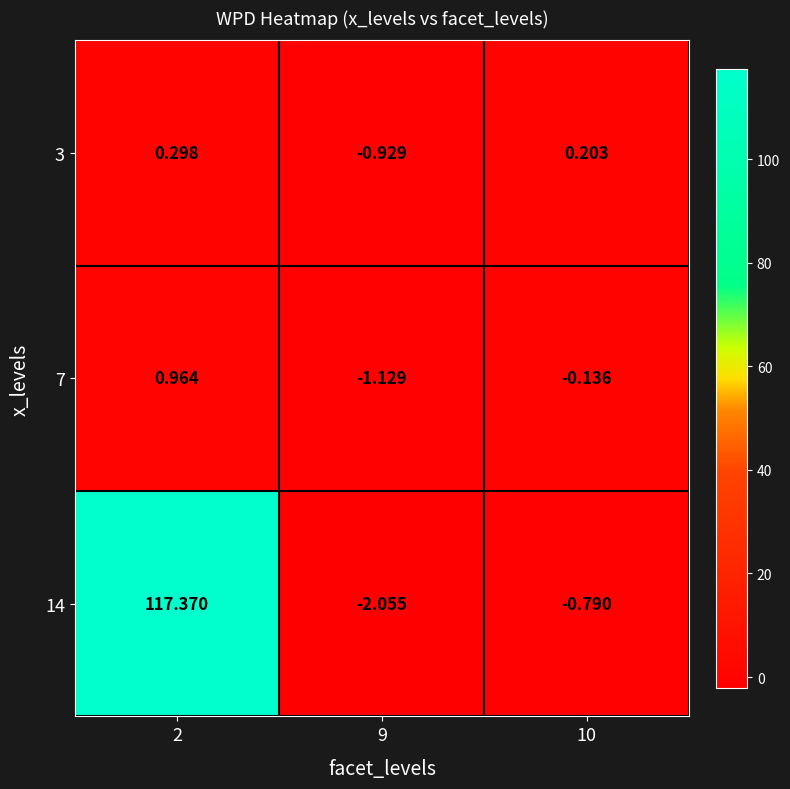

Is the value of 7 at 9 greater than the value of 14 at 10?

No